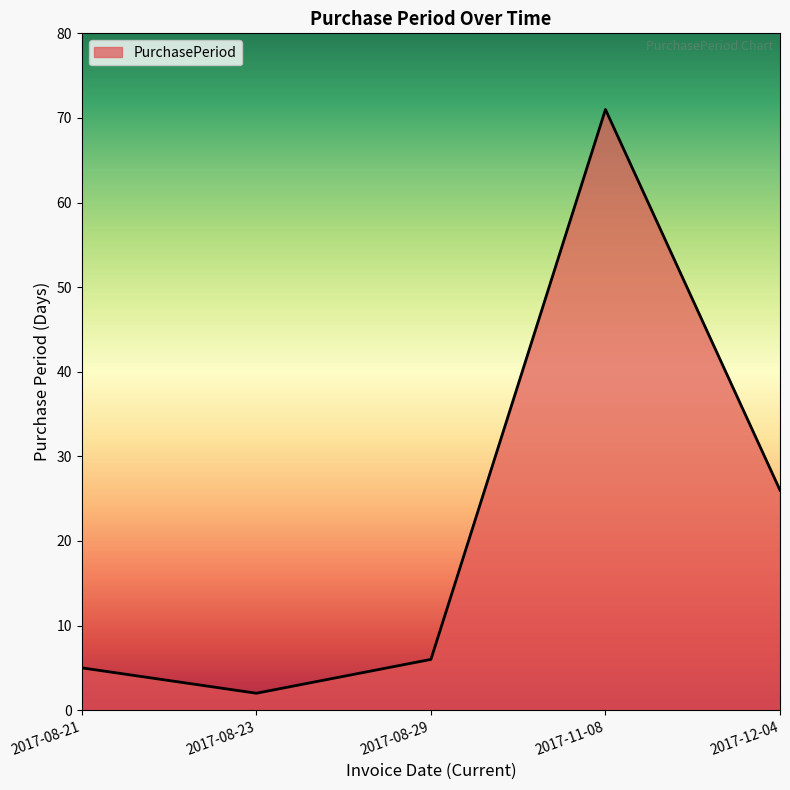

What is the difference between the values at 2017-08-29 and 2017-08-23?

4